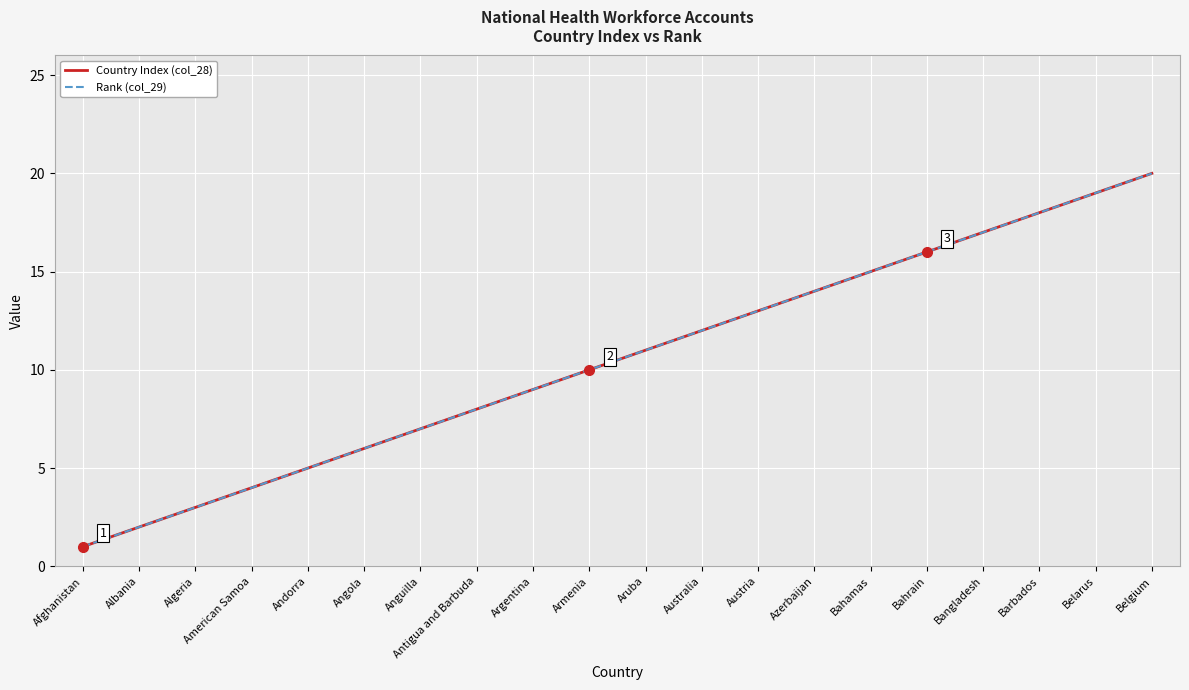

Does the chart have visible grid lines?

Yes